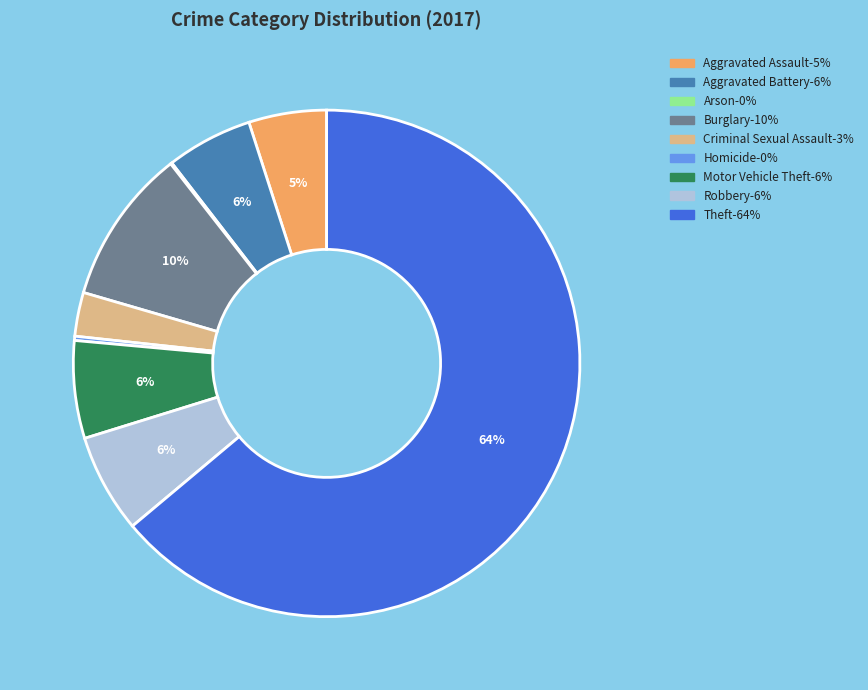

To the nearest percent, what percentage of the pie is Motor Vehicle Theft?

6%